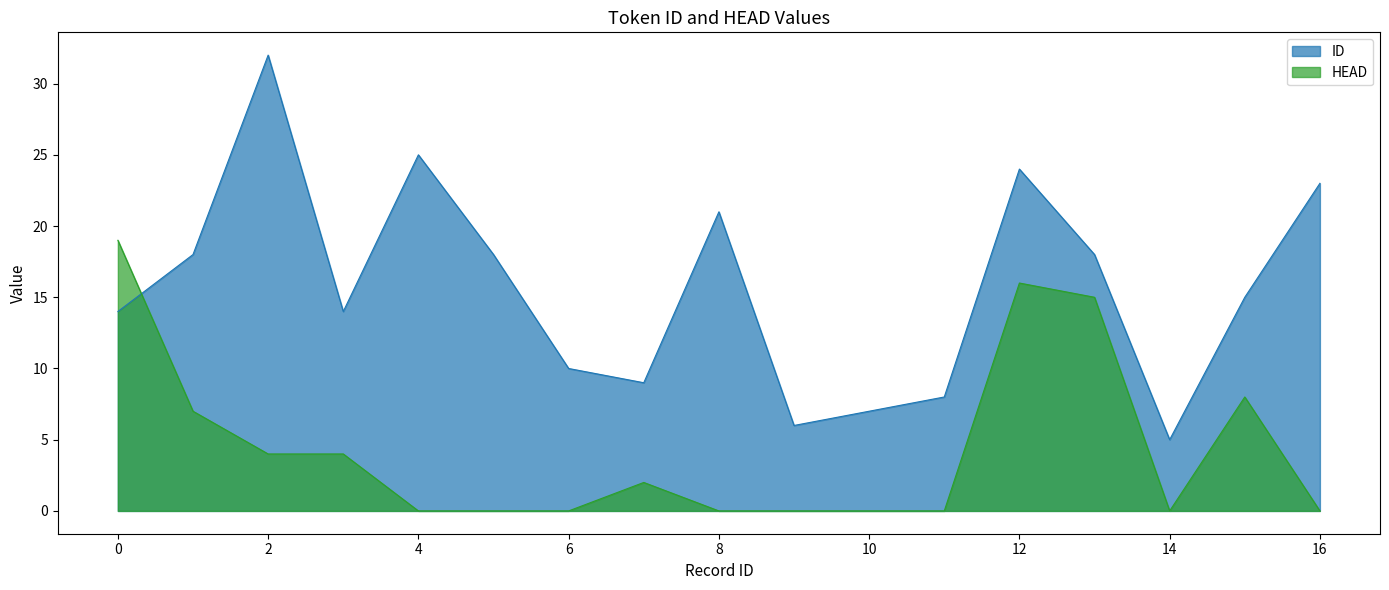

What is the difference between the second highest and second lowest values in the ID series?

19